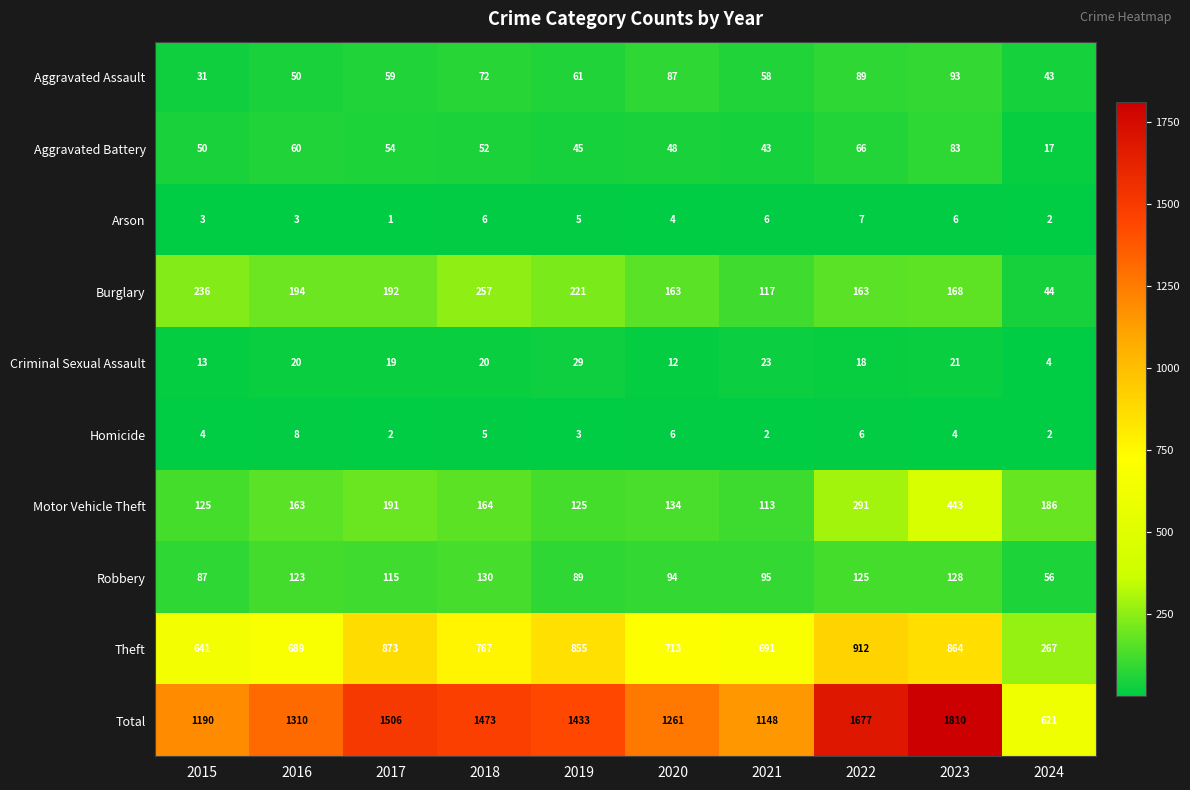

What is the greatest value displayed?

1810